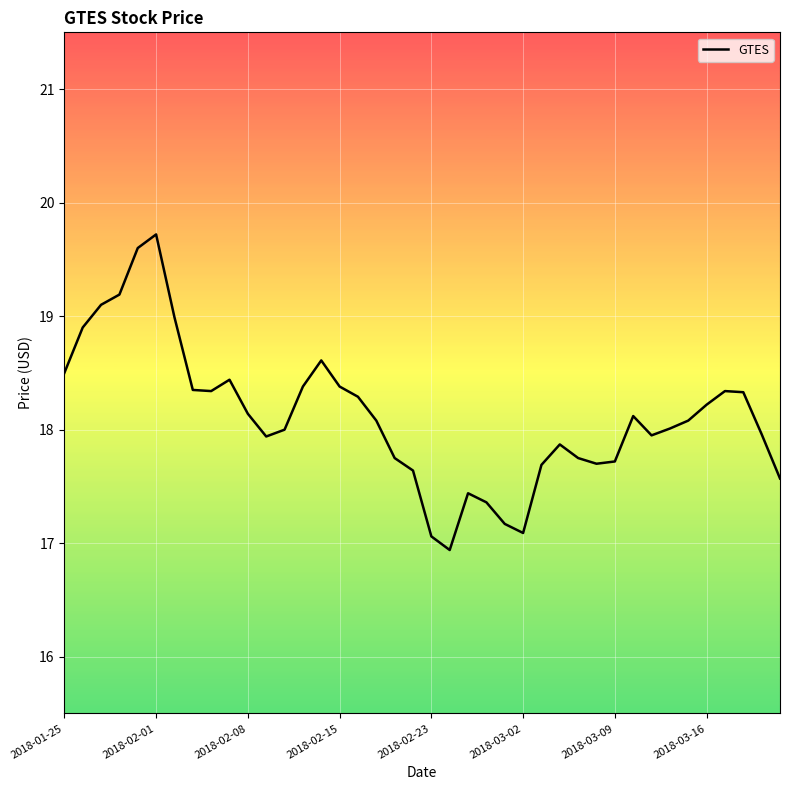

True or false: there are more than 0 points higher than both neighbors.

True